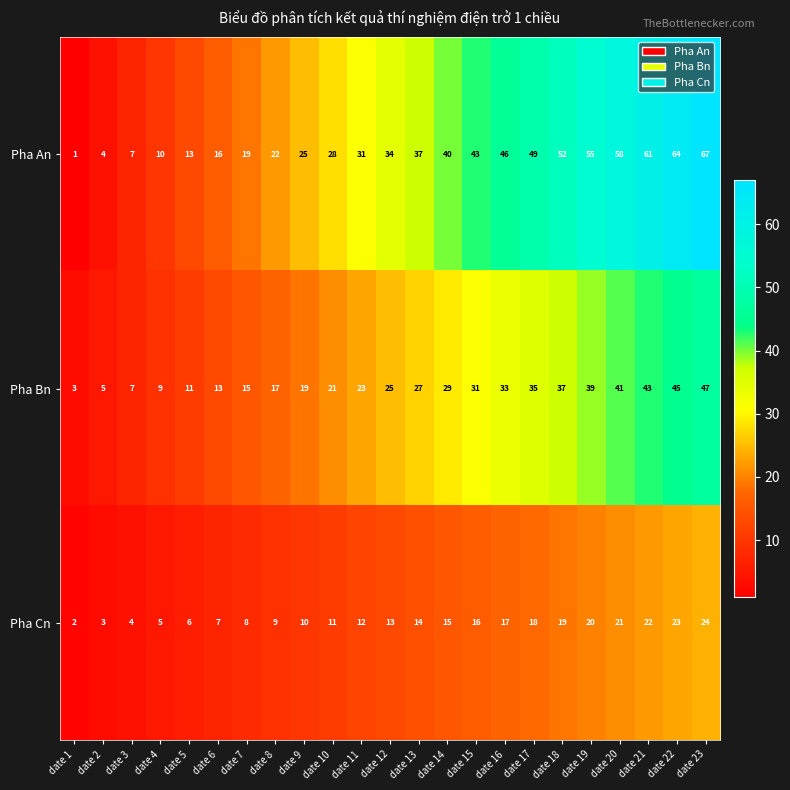

At which category is the sum across all series the highest?

date 23